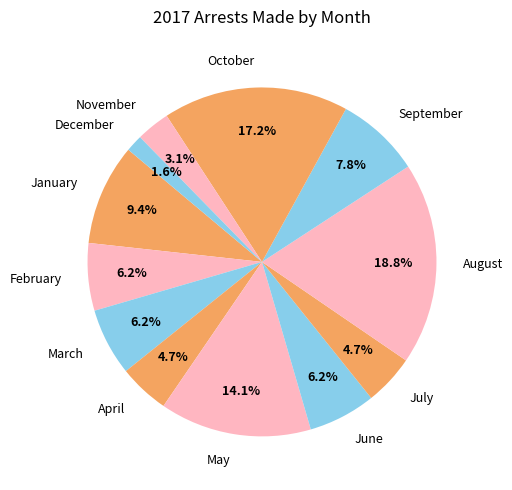

To the nearest percent, what portion does December represent?

2%